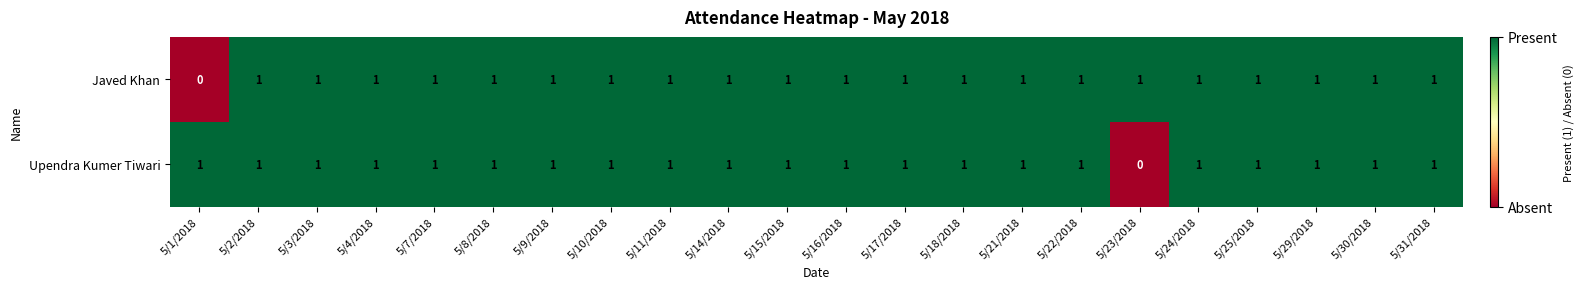

What is the sum of all Javed Khan values?

21